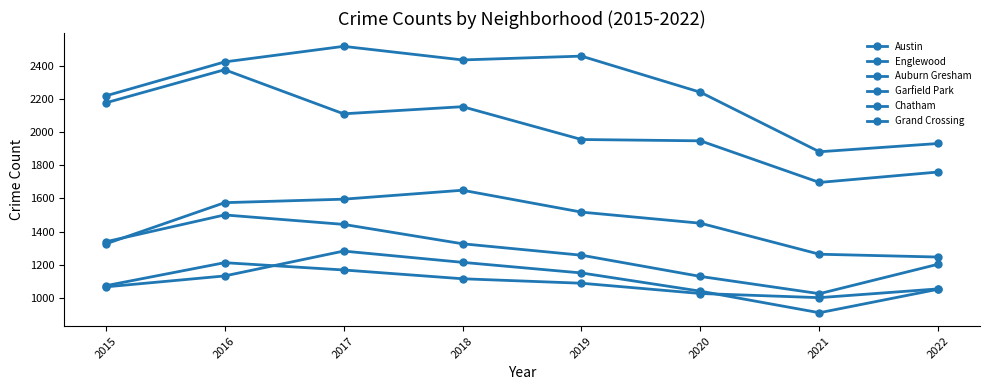

What is the approximate value of Garfield Park at 2017, to the nearest 5?

1595